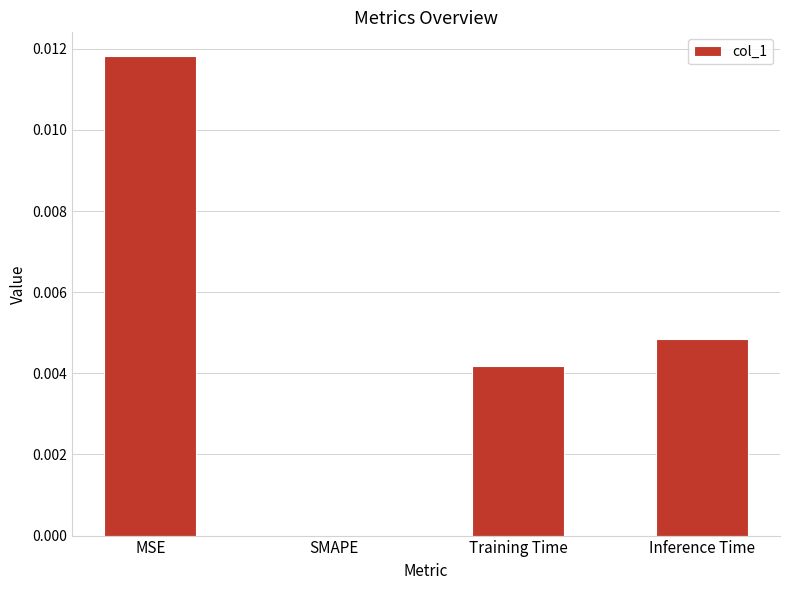

How many values are between 0 and 1?

4